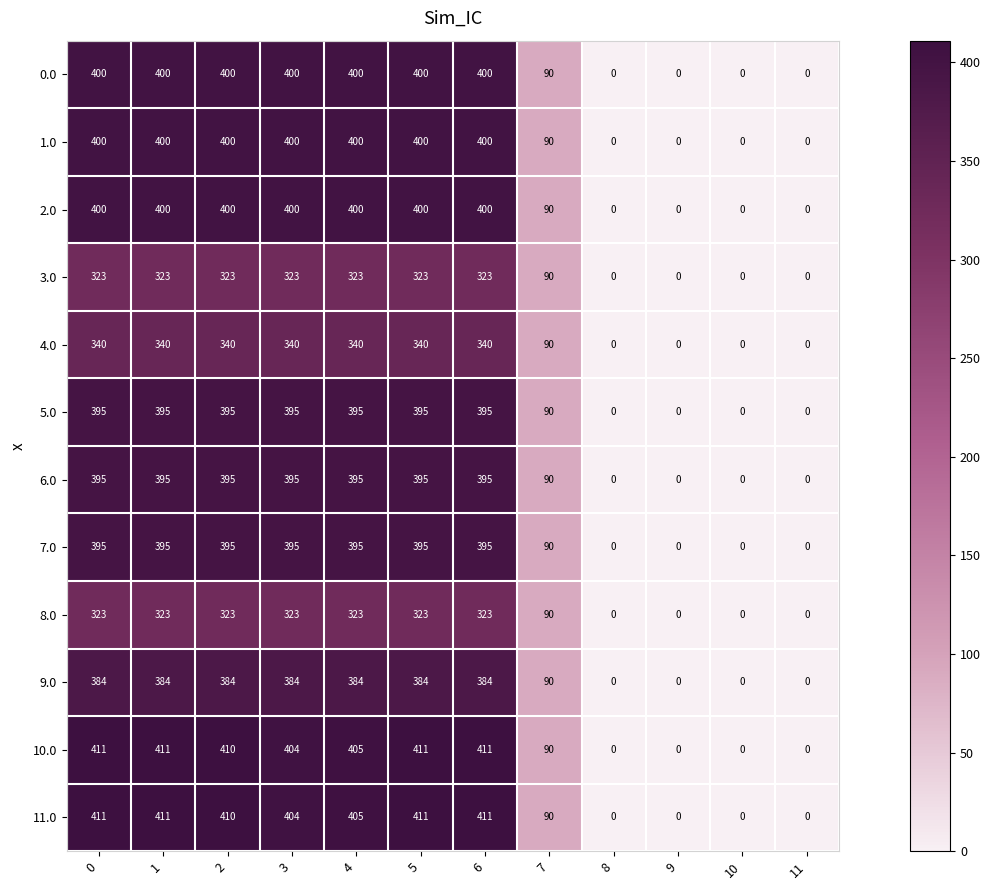

What is the difference between the highest and lowest values at 5?

88